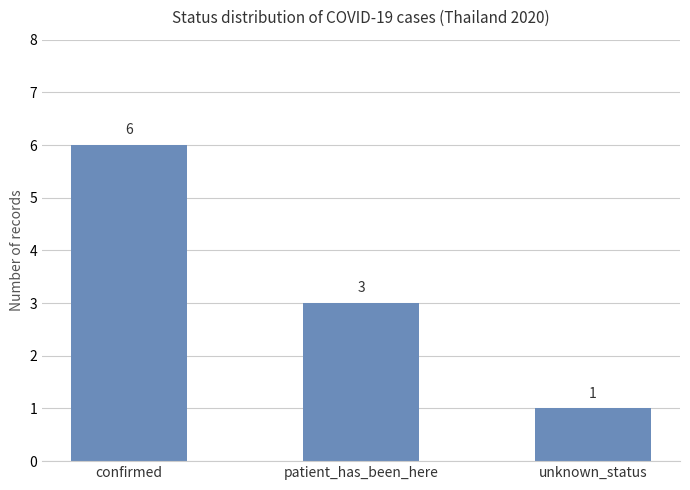

Reading left to right, what are all the values shown in this chart?

confirmed=6	patient_has_been_here=3	unknown_status=1